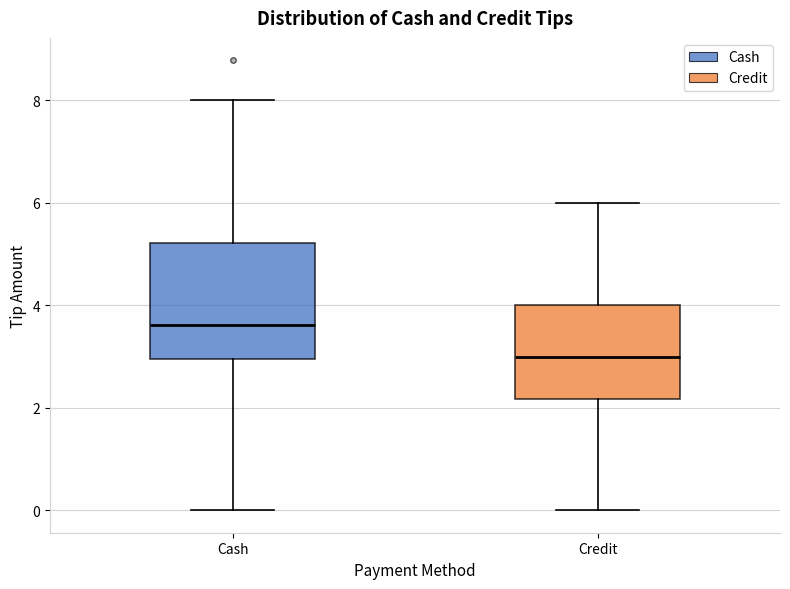

Reading left to right, read every box against the y-axis: the position of its median line, the range the box covers, and the ends of its whiskers. The values are not printed on the chart, so give them approximately, as read against the axis.

Cash: median 3.6, box 3.0 to 5.2, whiskers 0.0 to 8.0
Credit: median 3.0, box 2.2 to 4.0, whiskers 0.0 to 6.0